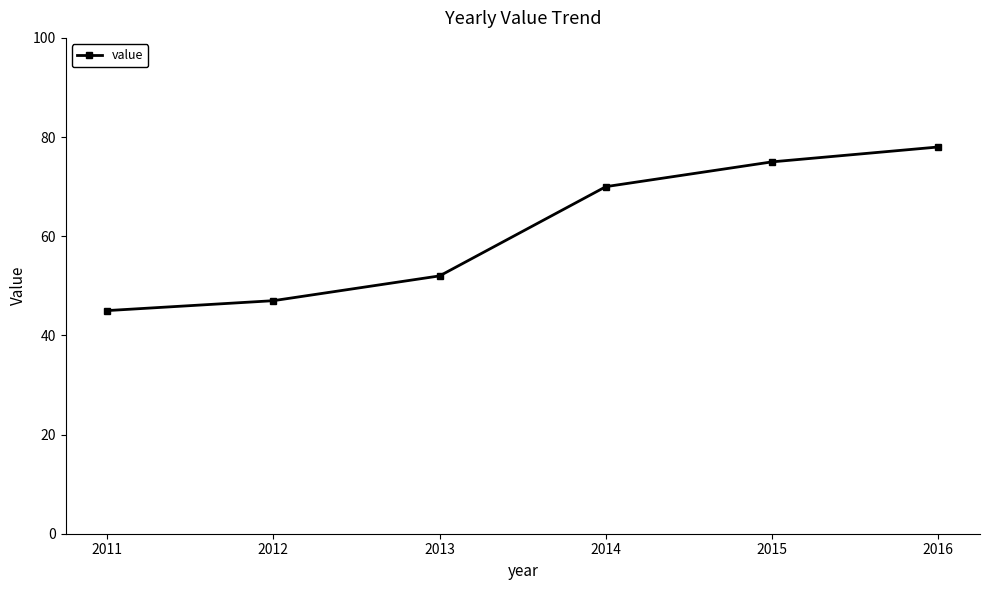

How many lines are shown in the chart?

1